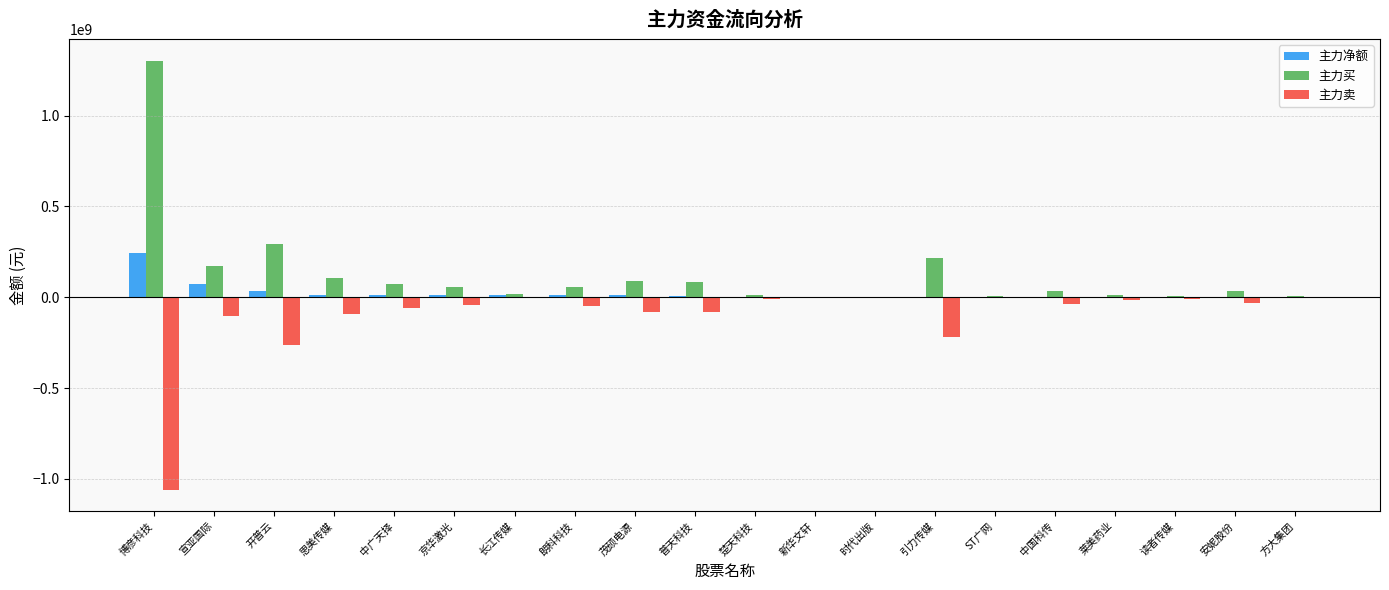

Where is 主力卖 nearest to the value -530423424?

开普云